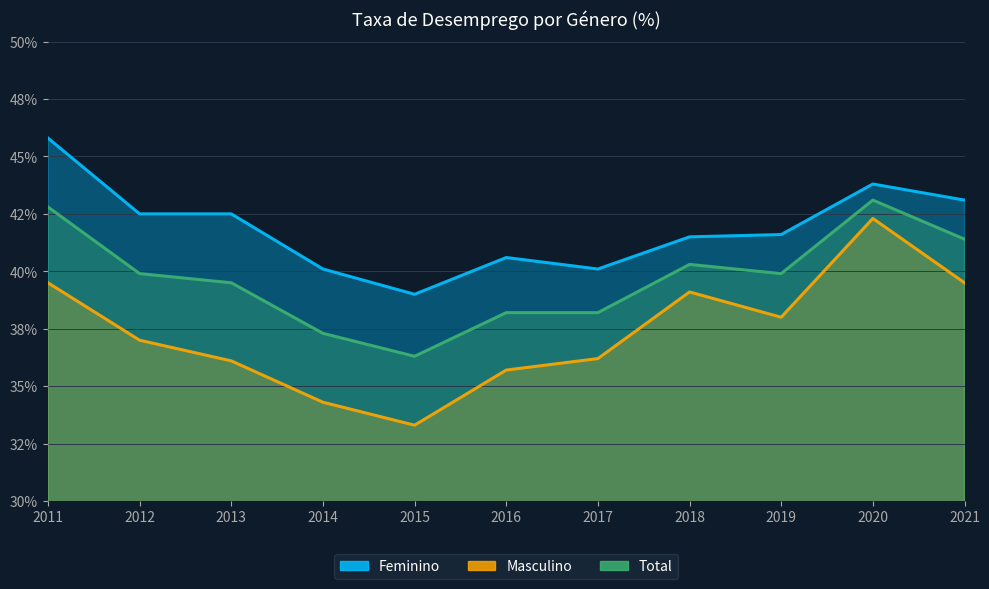

What are all the series names shown in the legend?

Feminino, Masculino, Total